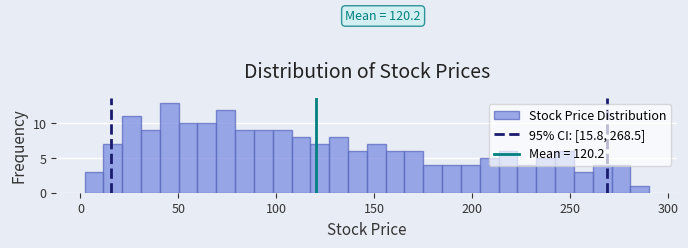

Around what value on the x-axis is the tallest bar? Give the approximate position of its centre, as read against the axis.

45